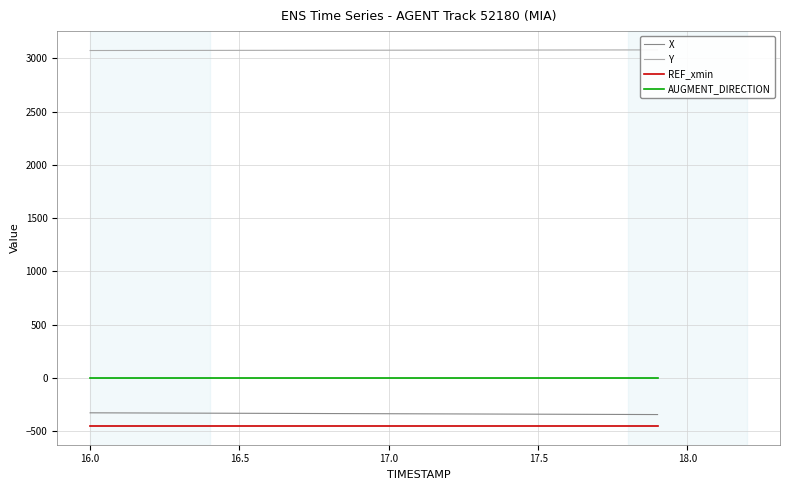

What is the minimum value for REF_xmin?

-450.0